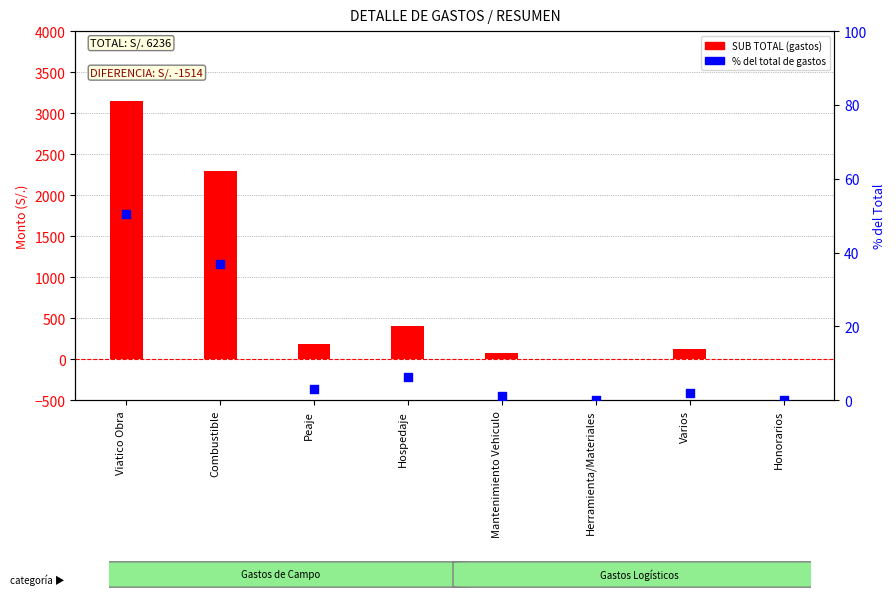

Which series reaches the minimum Y coordinate?

SUB TOTAL (gastos)